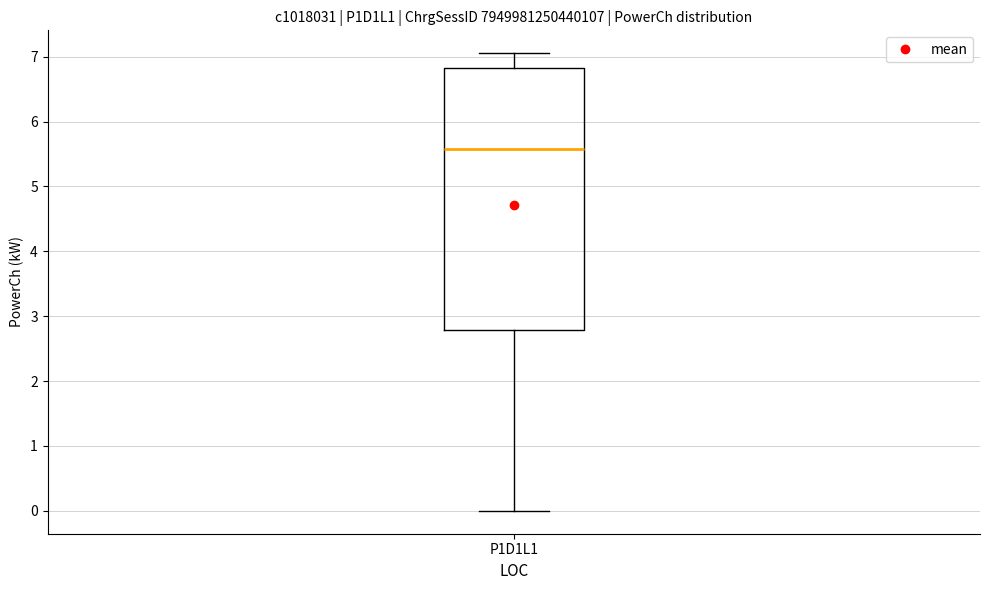

Read this box plot against the y-axis: the position of the median line, the range covered by the box, and the ends of both whiskers. The values are not printed on the chart, so give them approximately, as read against the axis.

median 5.6, box 2.8 to 6.8, whiskers 0.0 to 7.1